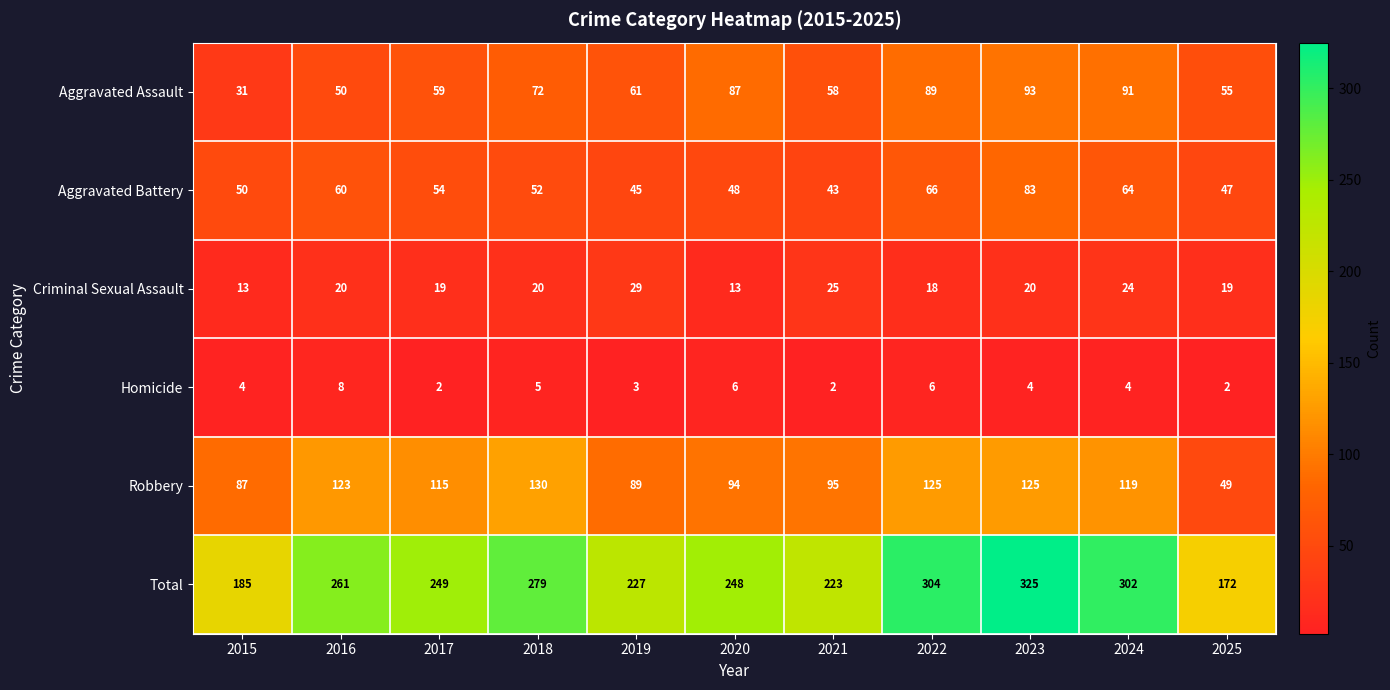

Is it true that Criminal Sexual Assault equals 13 at 2015?

True